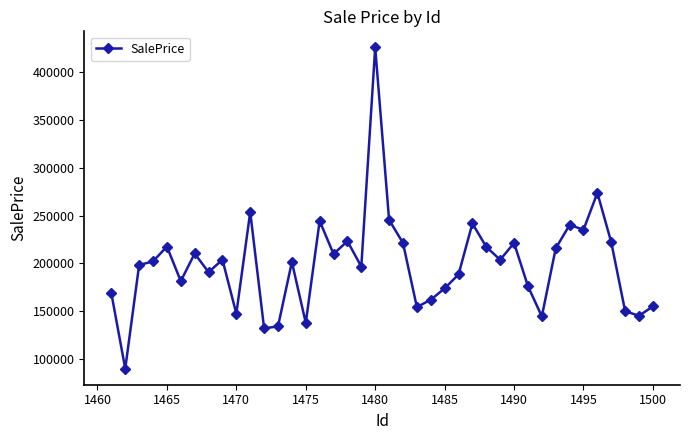

What is the smallest value displayed?

89831.2